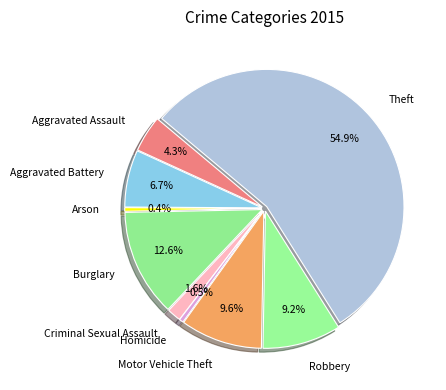

How many segments does this pie chart have?

9